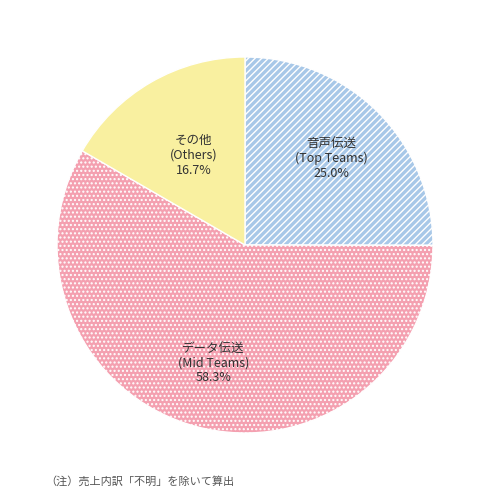

What percentage is NOT represented by その他 (Others)?

83.3%